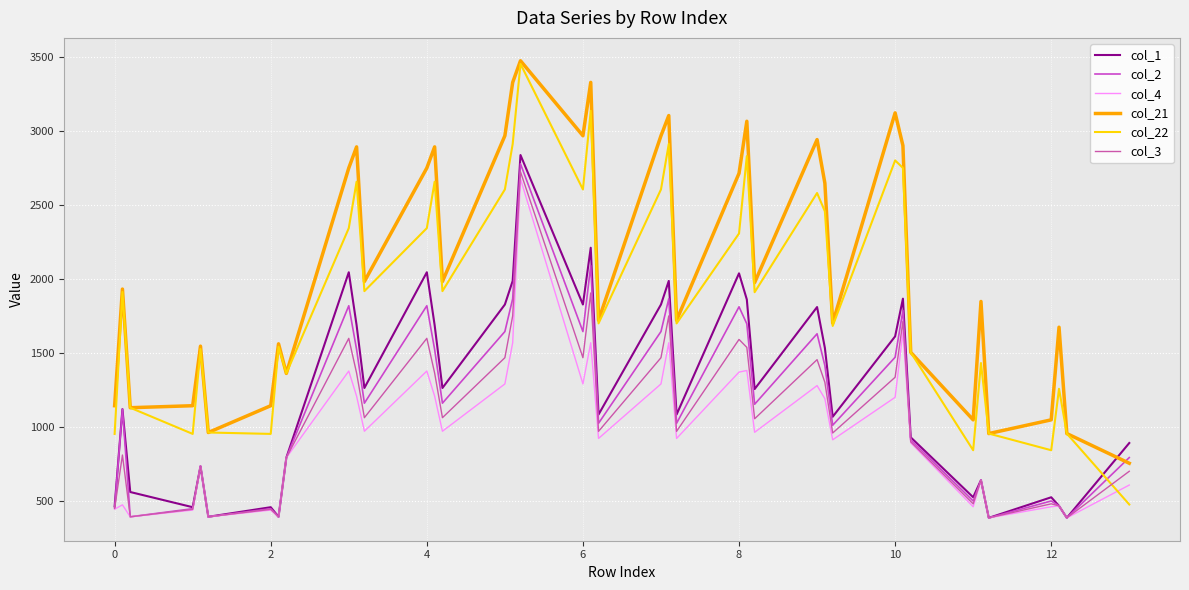

Reading right to left, transcribe all the data shown in this chart.

col_1: 894.1	388.8	469.6	527.8	388.8	643.4	527.8	932.5	1868.8	1614.2	1071.3	1536.2	1812.2	1258.5	1863.2	2039.9	1086.4	1988.9	1829.3	1086.4	2212.6	1829.3	2838.7	1988.9	1829.3	1265.7	1690.2	2047.1	1265.7	1690.2	2047.1	795.1	396.0	460.8	396.0	737.8	460.8	563.4	1123.1	466.9
col_2: 795.8	388.8	469.6	502.8	388.8	643.4	502.8	915.2	1789.7	1473.3	1014.3	1417.4	1631.7	1156.0	1699.0	1813.8	1027.4	1868.1	1646.8	1027.4	2091.9	1646.8	2779.7	1868.1	1646.8	1163.2	1526.0	1821.0	1163.2	1526.0	1821.0	795.1	396.0	450.6	396.0	737.8	450.6	396.0	1123.1	456.7
col_4: 610.4	388.8	469.6	463.9	388.8	643.4	463.9	896.0	1644.8	1202.8	915.9	1193.4	1282.0	966.5	1383.8	1373.0	925.1	1571.2	1293.1	925.1	1571.2	1293.1	2677.4	1571.2	1293.1	973.7	1210.8	1380.2	973.7	1210.8	1380.2	795.1	396.0	441.4	396.0	737.8	441.4	396.0	476.8	447.5
col_21: 757.6	958.0	1676.1	1050.7	958.0	1849.8	1050.7	1506.4	2902.1	3123.3	1704.0	2648.7	2942.9	1977.3	3066.8	2715.2	1723.1	3105.3	2969.0	1723.1	3329.1	2969.0	3475.3	3329.1	2969.0	1984.5	2893.8	2751.2	1984.5	2893.8	2751.2	1364.2	1563.9	1146.1	965.2	1548.2	1146.1	1132.5	1933.6	1146.1
col_22: 479.1	958.0	1260.4	845.4	958.0	1434.2	845.4	1506.4	2751.8	2802.3	1684.7	2458.7	2582.2	1912.6	2831.3	2309.0	1701.8	2913.4	2606.3	1701.8	3137.1	2606.3	3454.1	2913.4	2606.3	1919.8	2658.4	2345.0	1919.8	2658.4	2345.0	1364.2	1544.3	955.7	965.2	1528.6	955.7	1132.5	1913.9	955.7
col_3: 703.4	388.8	469.6	483.6	388.8	643.4	483.6	902.3	1715.7	1338.3	961.9	1303.9	1457.1	1058.0	1539.9	1593.7	973.0	1752.6	1470.2	973.0	1907.4	1470.2	2725.3	1752.6	1470.2	1065.2	1366.9	1600.9	1065.2	1366.9	1600.9	795.1	396.0	446.2	396.0	737.8	446.2	396.0	813.0	452.3